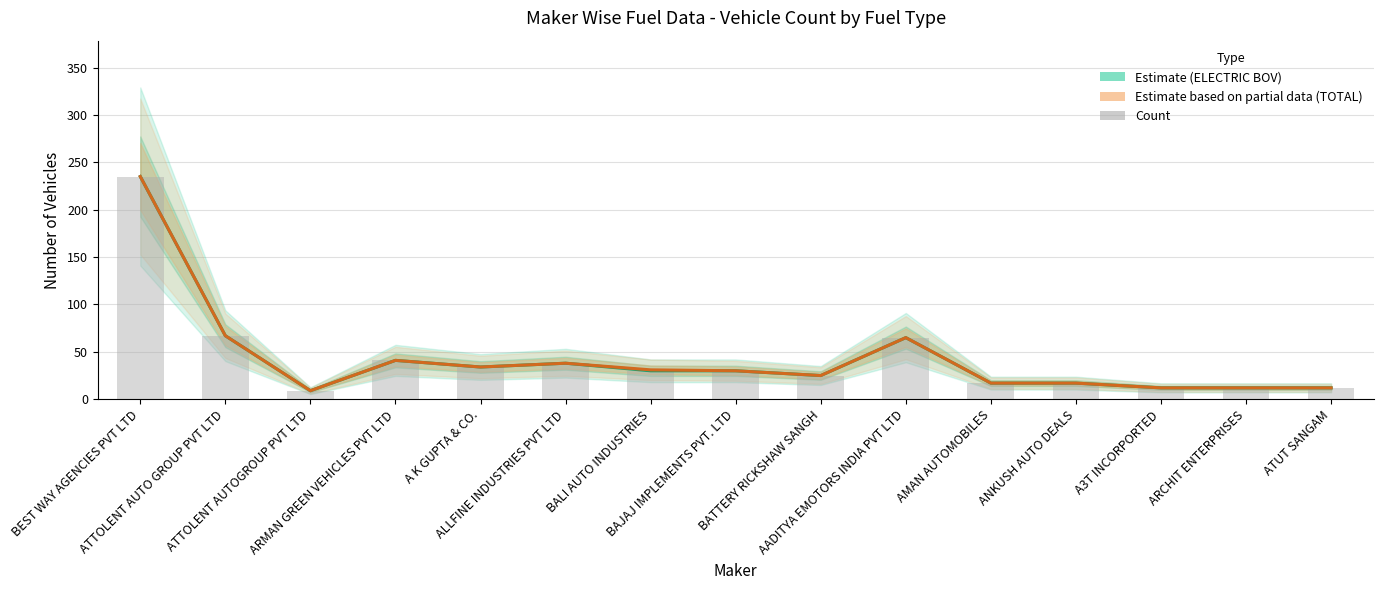

Is it true that ELECTRIC(BOV) - Estimate equals 12 at A3T INCORPORTED?

True